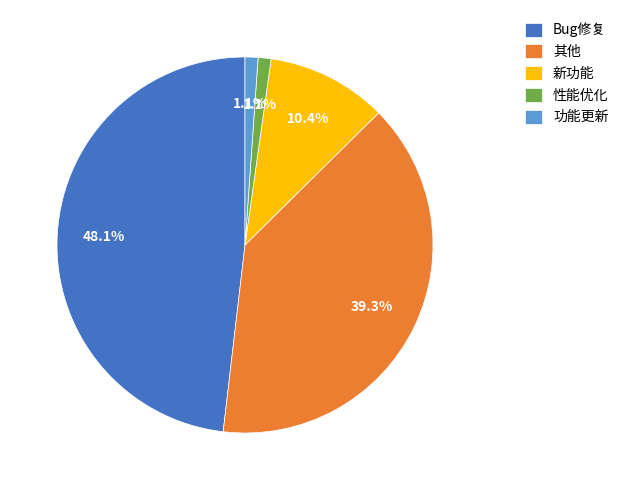

Is there a majority slice in this chart?

No